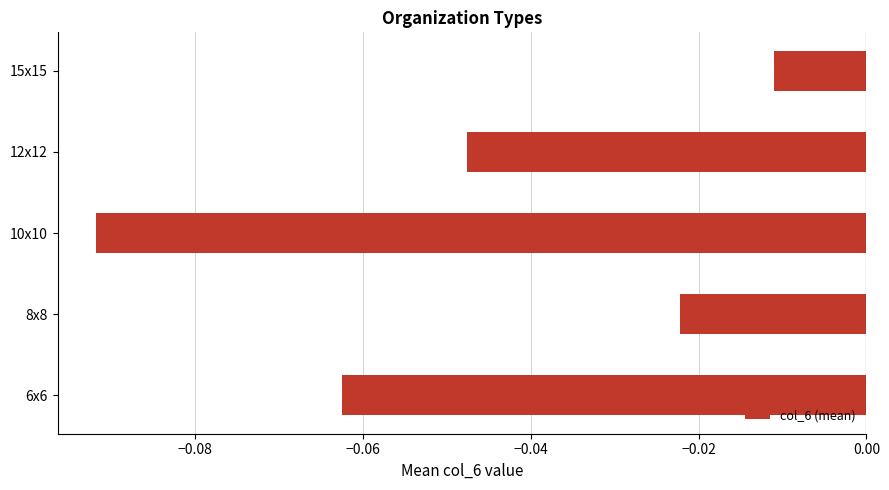

At which category does the chart reach its peak across all series?

15x15